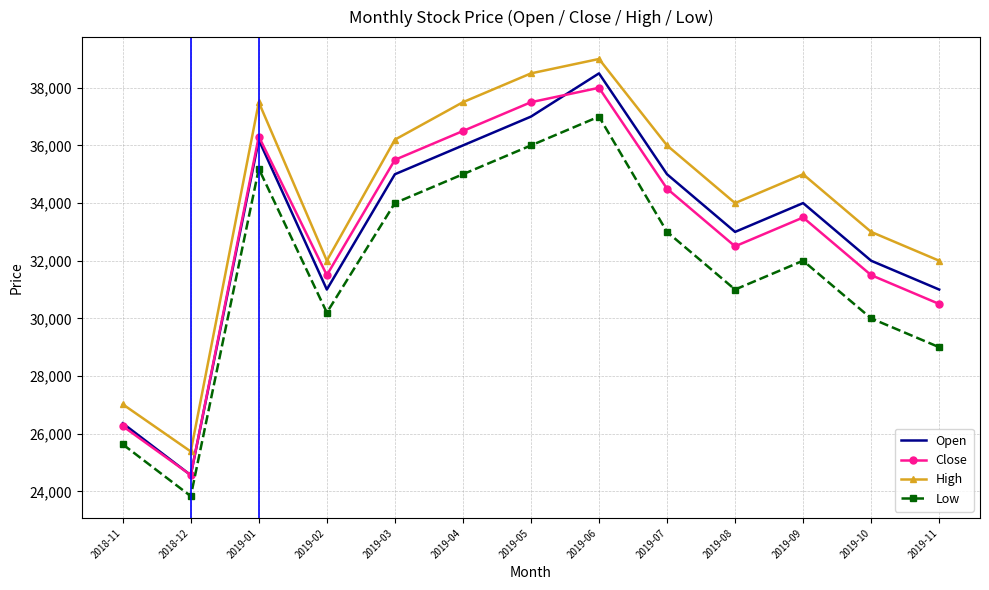

What is the spread (max minus min) of values at 2019-06?

2000.0